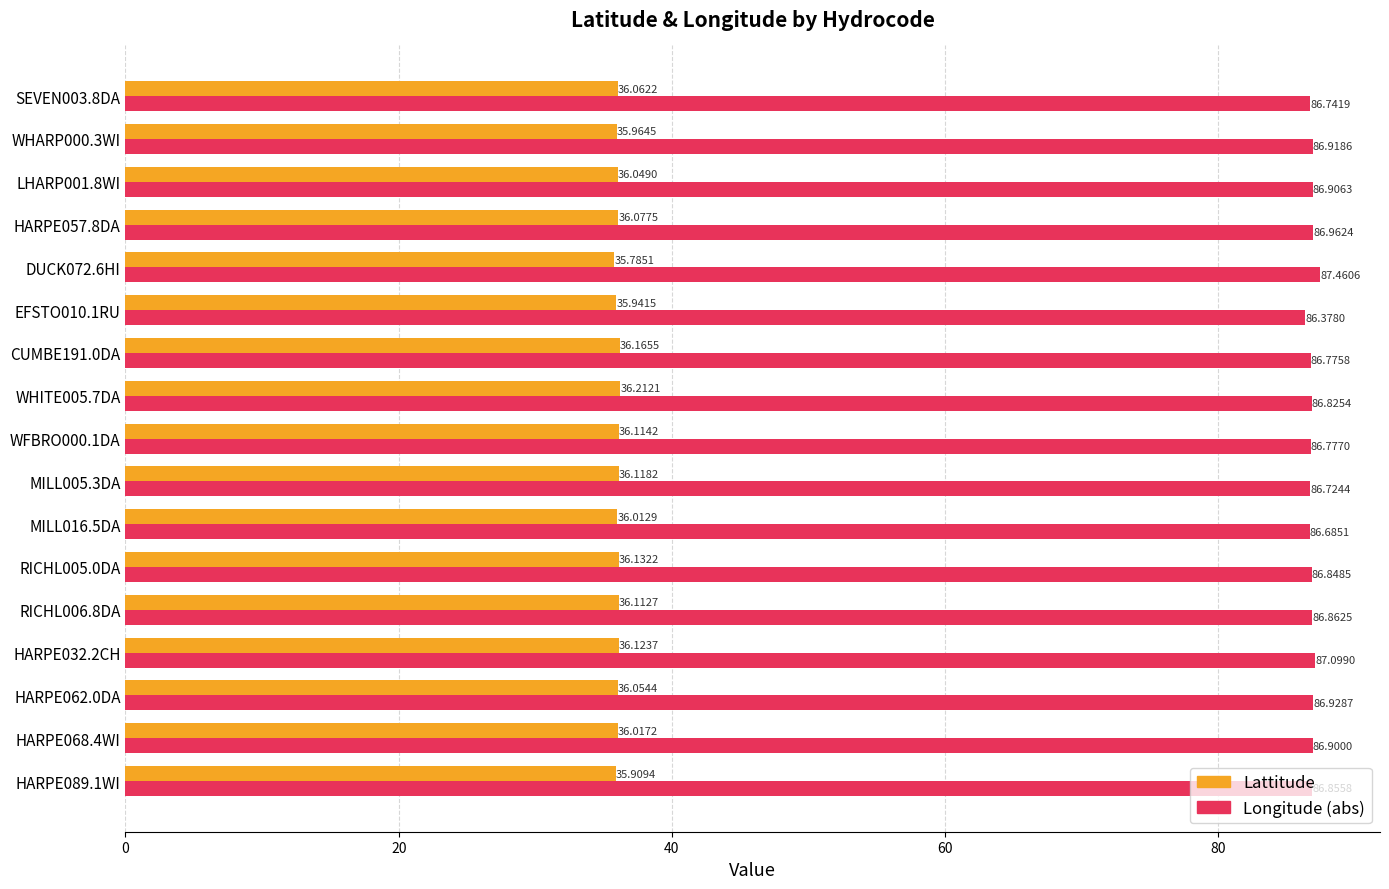

Is the value of Lattitude at WHARP000.3WI greater than the value of Longitude (abs) at HARPE062.0DA?

No